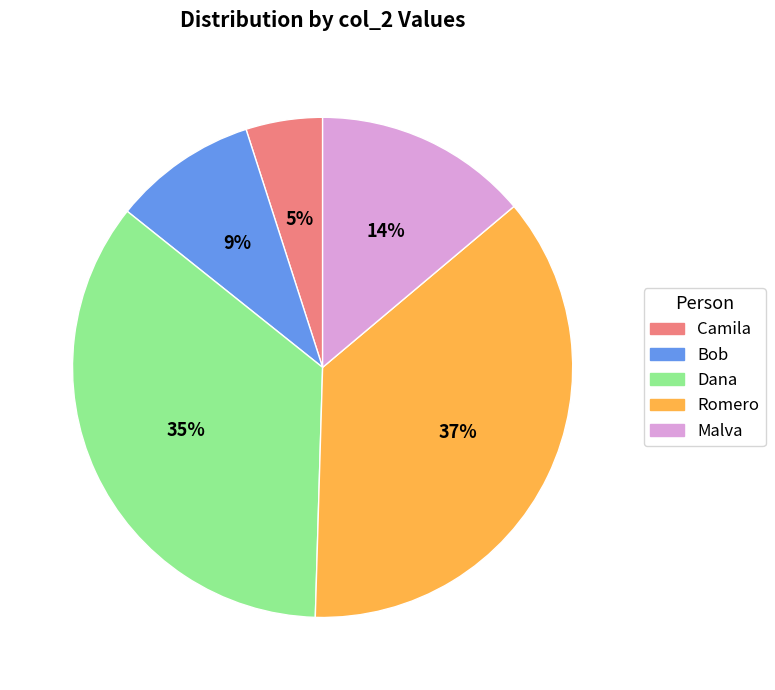

To the nearest percent, what portion does Malva represent?

14%